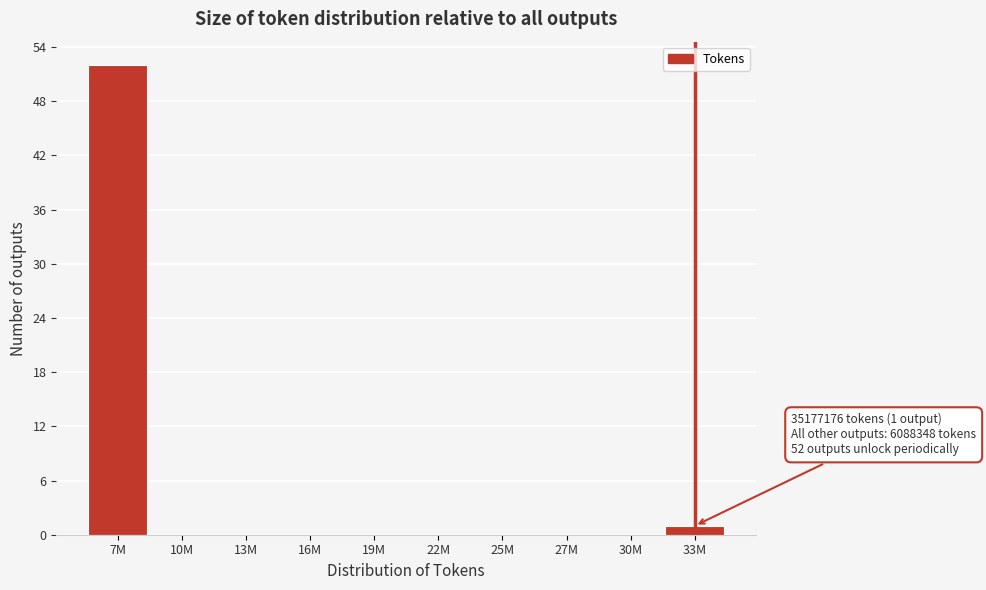

Reading left to right, list all the values displayed in this chart.

7M=52	10M=0	13M=0	16M=0	19M=0	22M=0	25M=0	27M=0	30M=0	33M=1